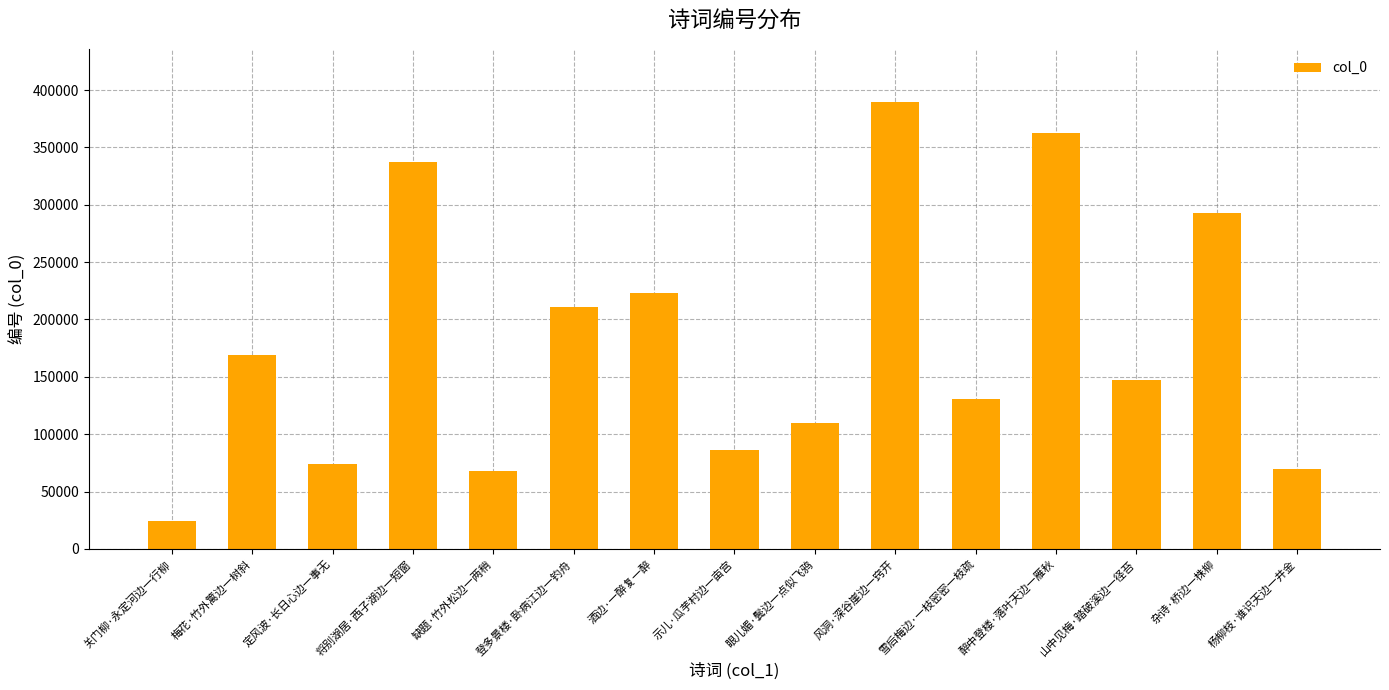

Is it true that the value at 关门柳·永定河边一行柳 is 42996?

False